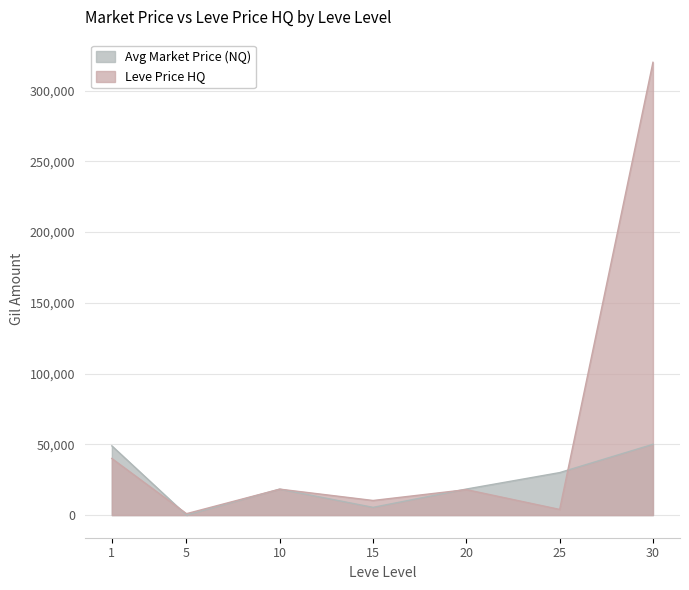

At which label does Avg Market Price (NQ) reach its minimum?

5